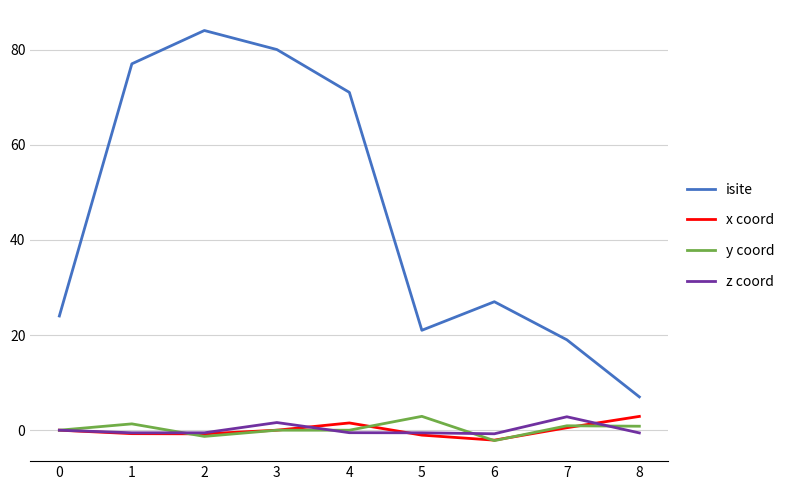

Which series ends up on top after the final intersection of x coord and y coord?

x coord